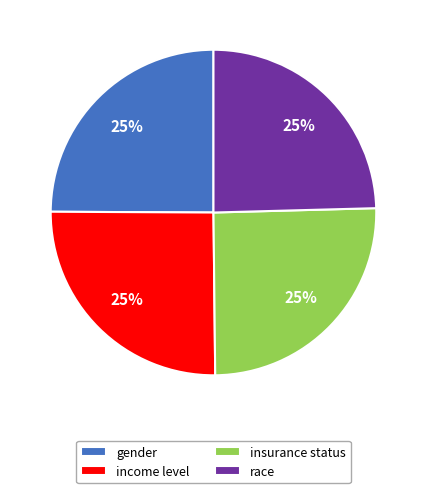

To the nearest percent, what is the average slice percentage?

25%